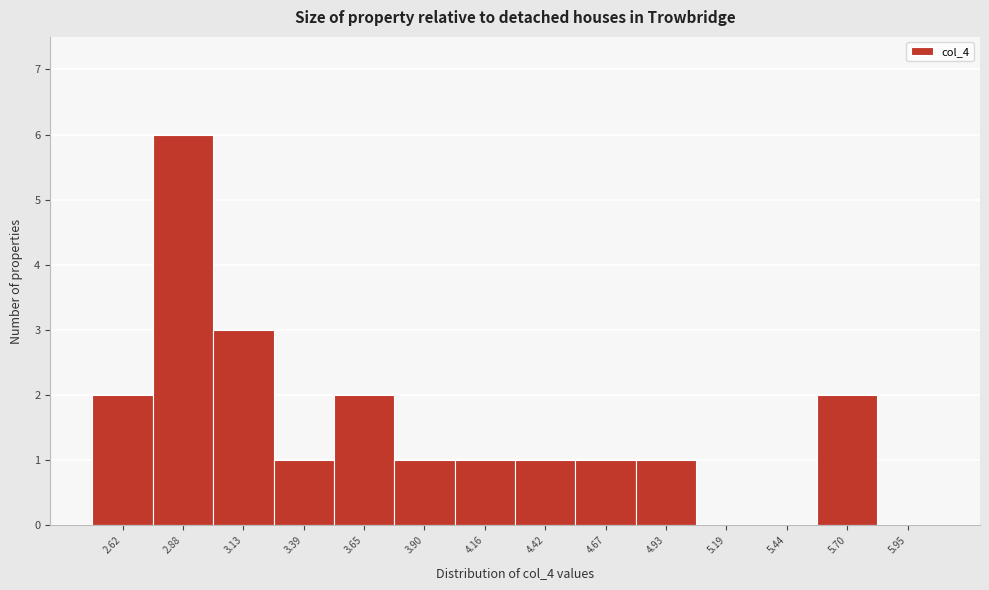

How tall is the bar that spans 4.55 to 4.80 on the x-axis? Neither the bar edges nor the heights are printed on the chart, so give them approximately, as read against the axes.

1